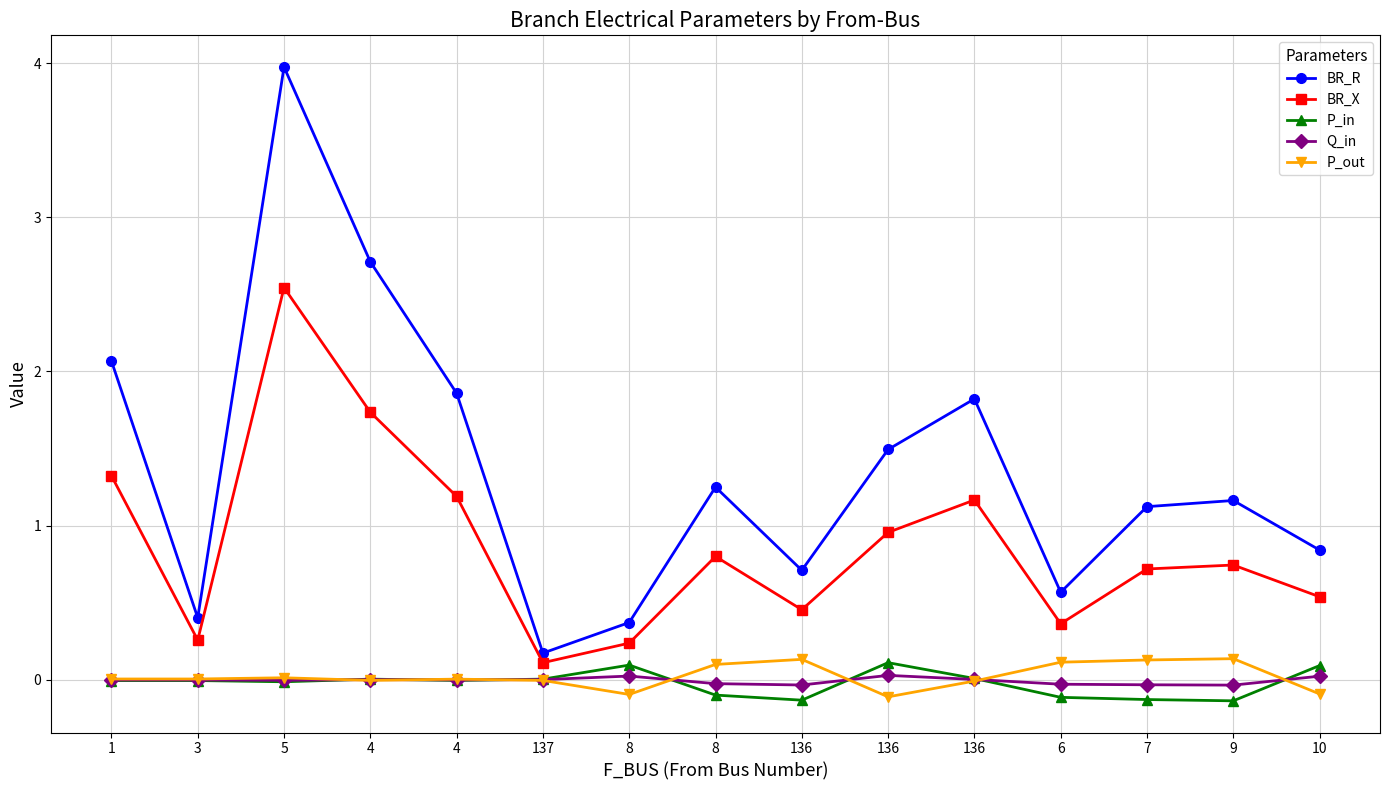

At which category does P_out reach its first local peak?

5